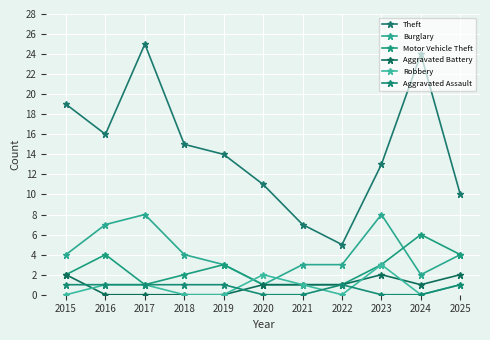

How many series are shown in this chart?

6